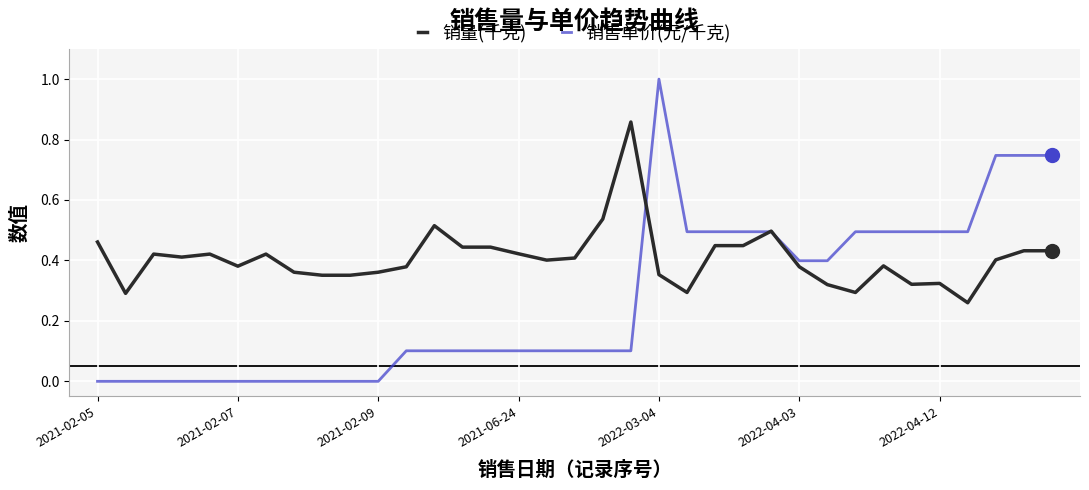

Which series has the widest spread of values?

销售单价(元/千克)